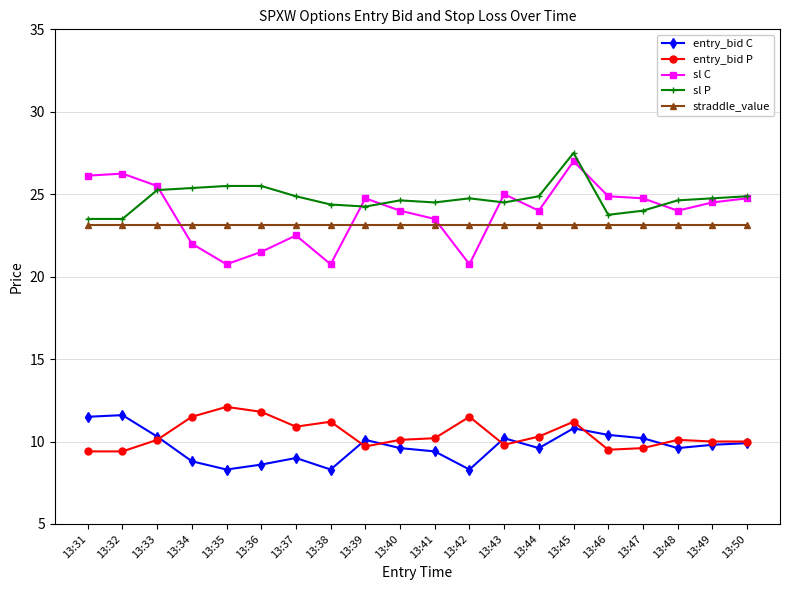

Count the number of data series in this chart.

5